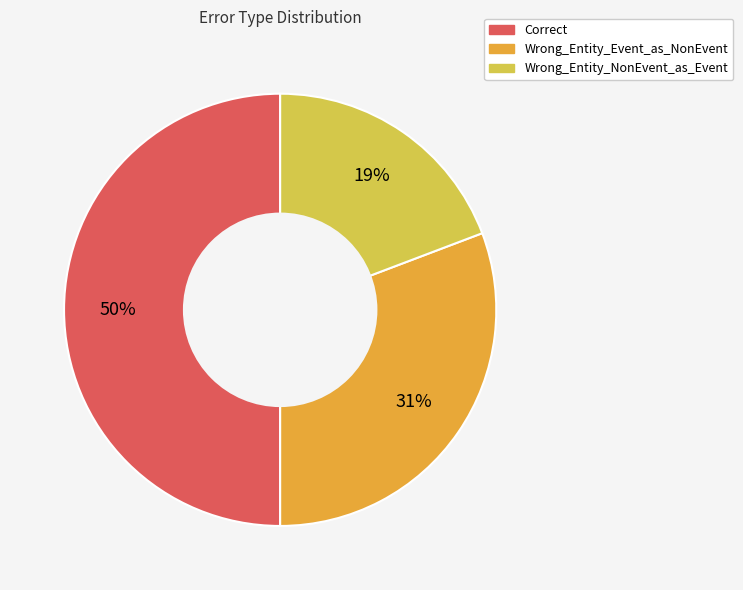

Which has a higher value, Wrong_Entity_Event_as_NonEvent or Wrong_Entity_NonEvent_as_Event?

Wrong_Entity_Event_as_NonEvent